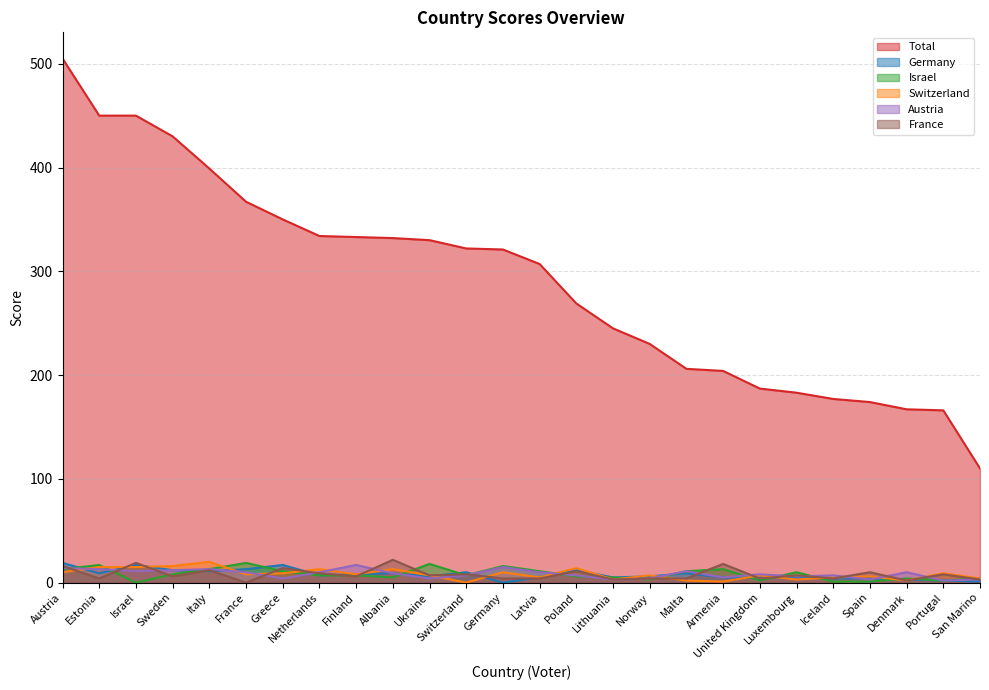

Where do Israel and Switzerland first cross each other?

Estonia and Israel